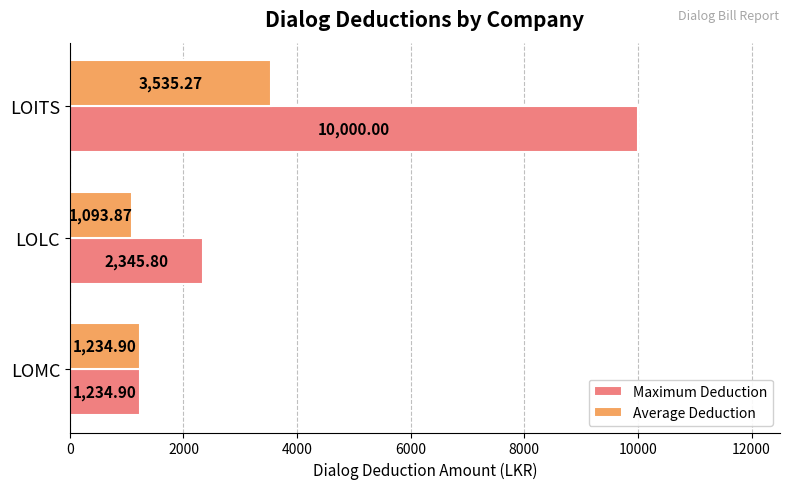

Which series changed the most between LOMC and LOITS?

Maximum Deduction